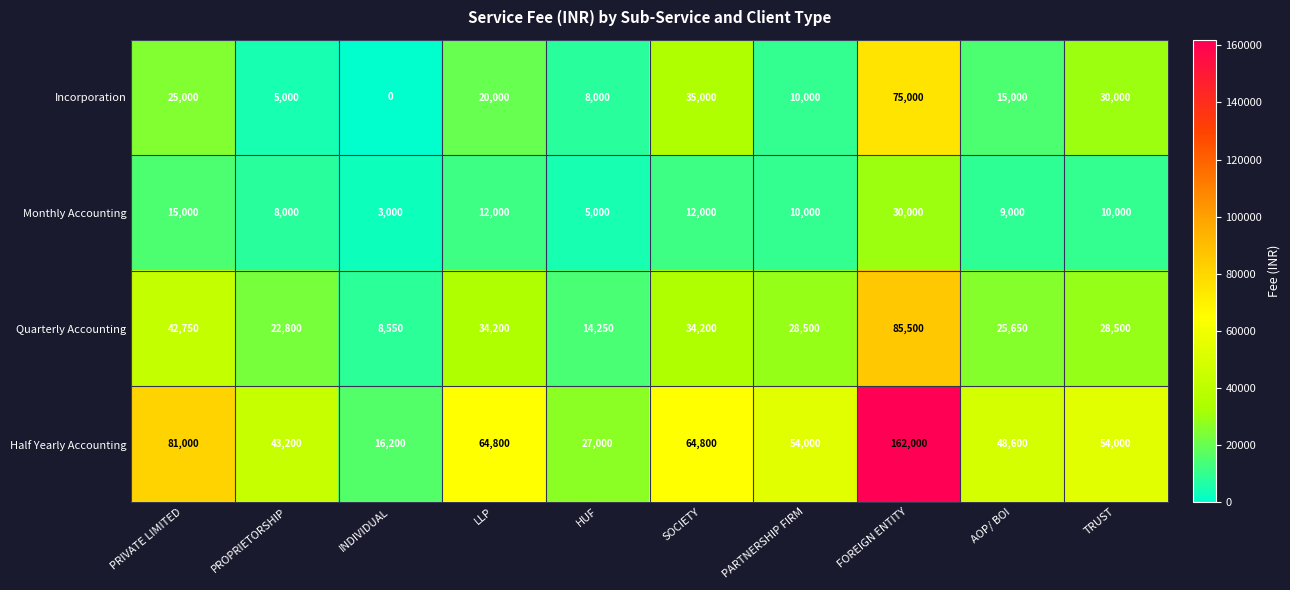

Read the Incorporation value at SOCIETY.

35000